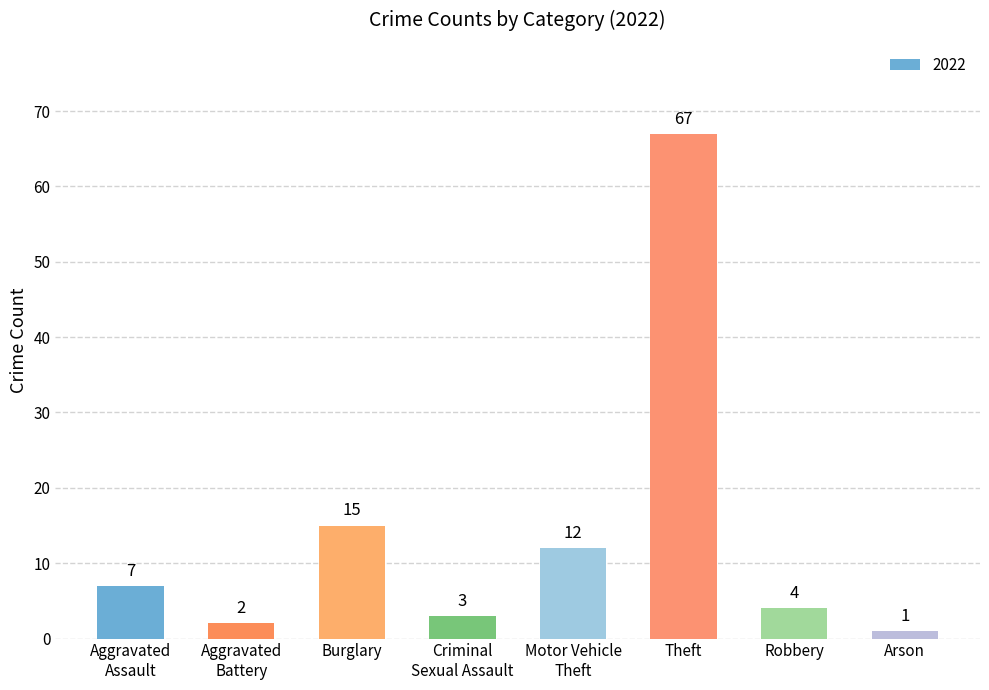

Rank the categories by value from highest to lowest.

Theft, Burglary, Motor Vehicle
Theft, Aggravated
Assault, Robbery, Criminal
Sexual Assault, Aggravated
Battery, Arson